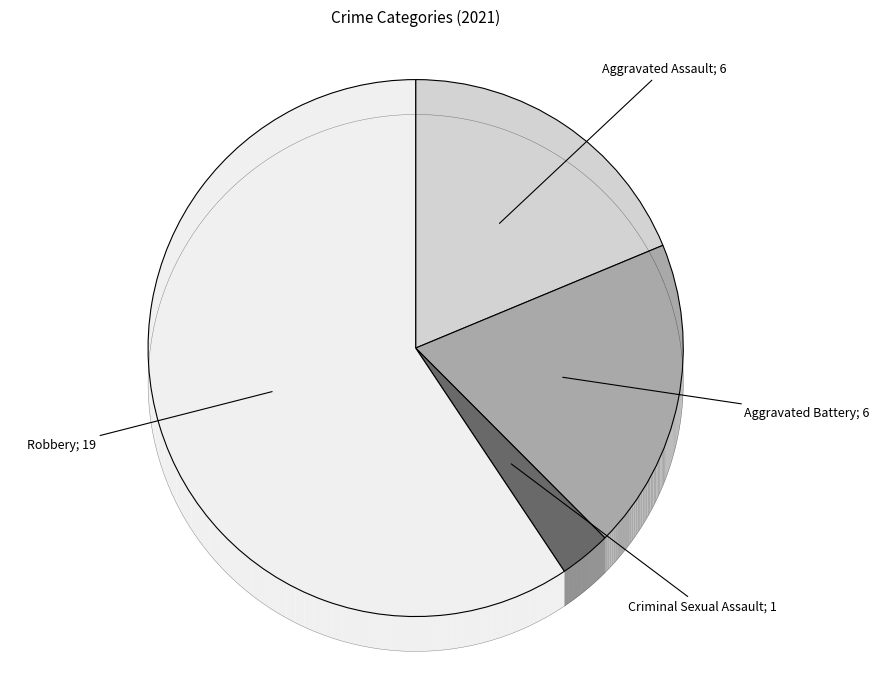

Rank the categories by value from highest to lowest.

Robbery, Aggravated Assault, Aggravated Battery, Criminal Sexual Assault